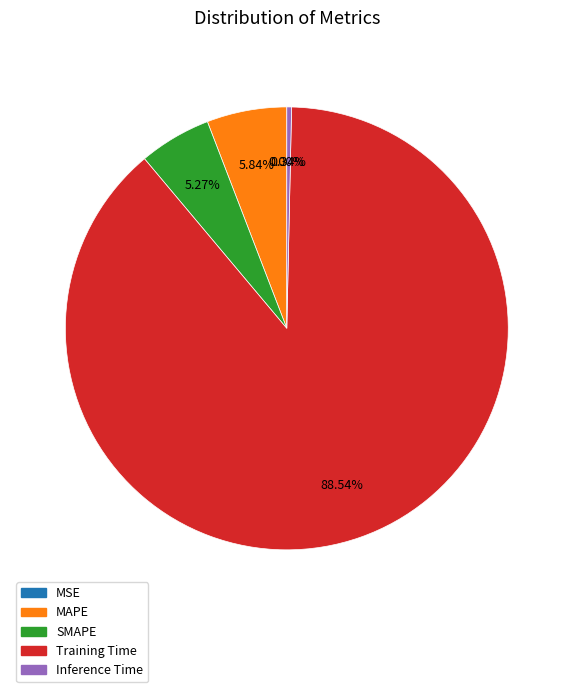

What percentage do Training Time and MAPE together represent?

94.4%